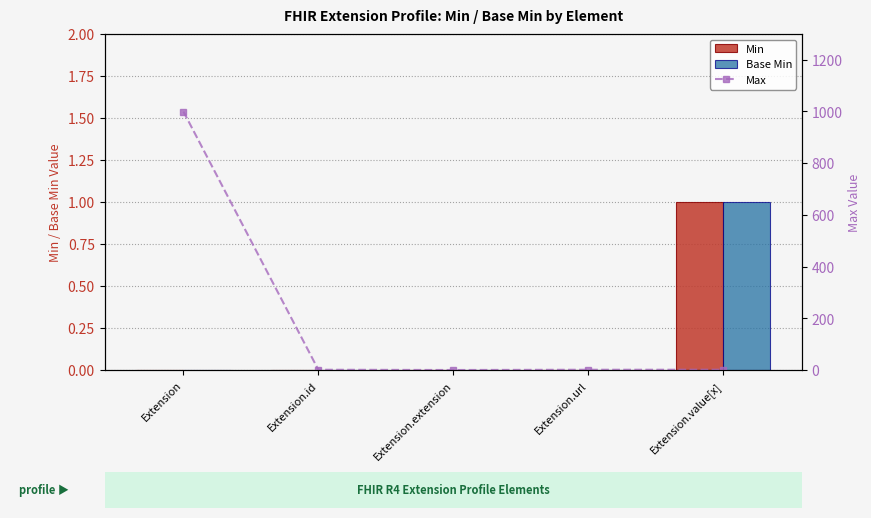

At which category is the sum across all series the highest?

Extension